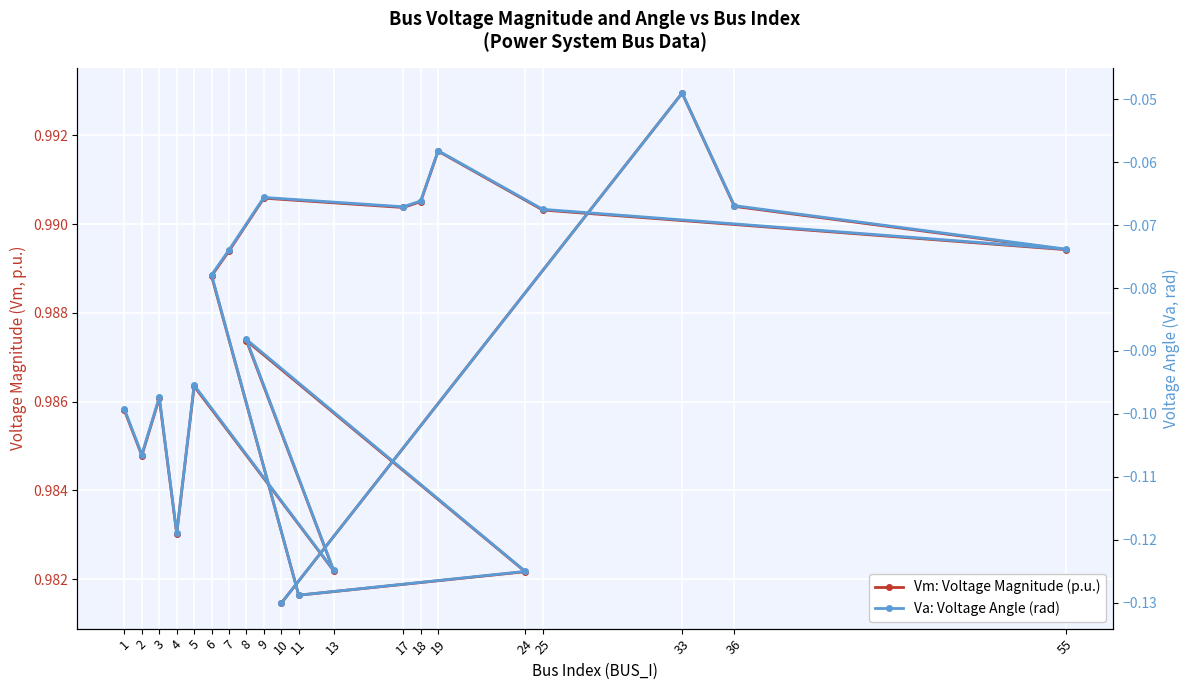

At which category is the sum across all series the highest?

33